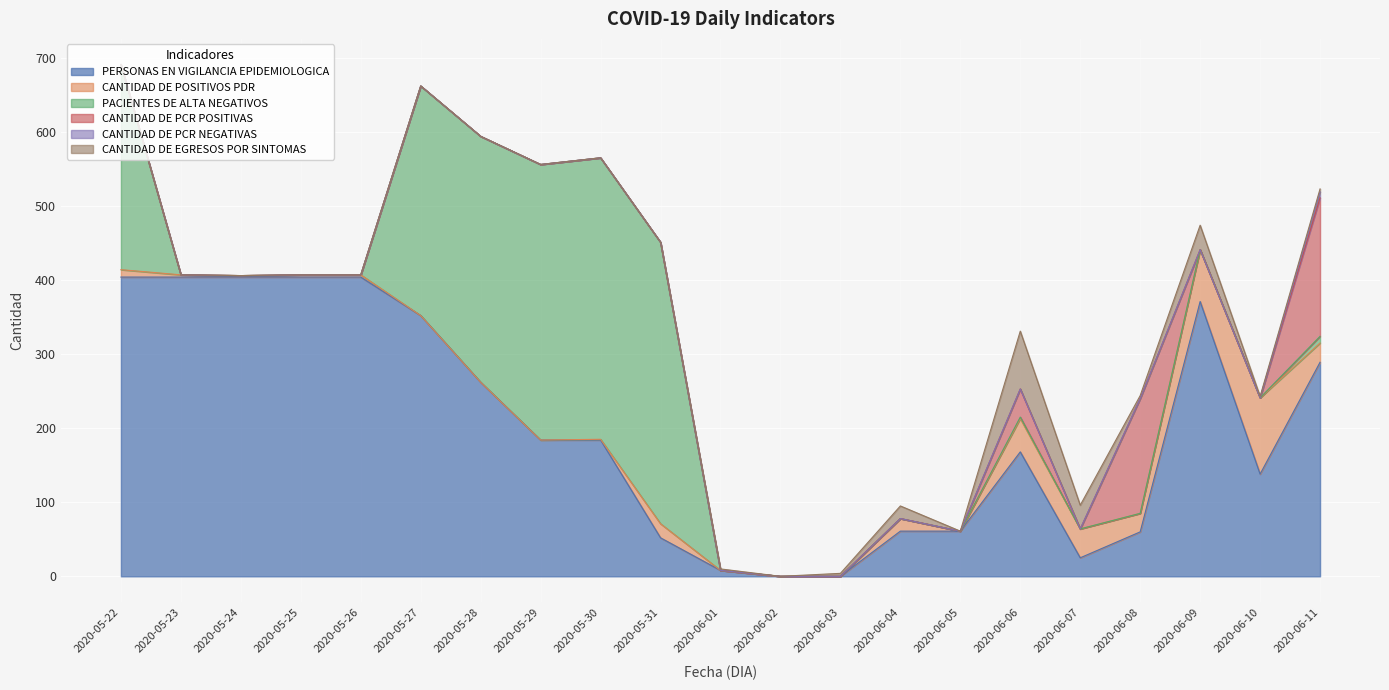

Rank the series by their maximum value, from highest to lowest.

PERSONAS EN VIGILANCIA EPIDEMIOLOGICA, PACIENTES DE ALTA NEGATIVOS, CANTIDAD DE PCR POSITIVAS, CANTIDAD DE POSITIVOS PDR, CANTIDAD DE EGRESOS POR SINTOMAS, CANTIDAD DE PCR NEGATIVAS